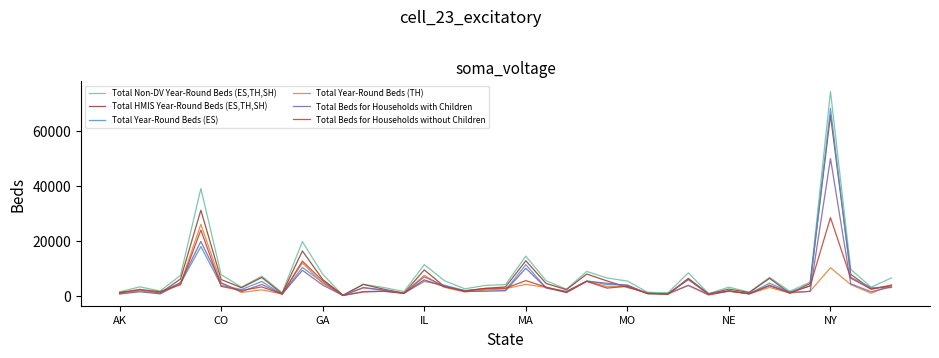

What is the greatest value displayed?

74262